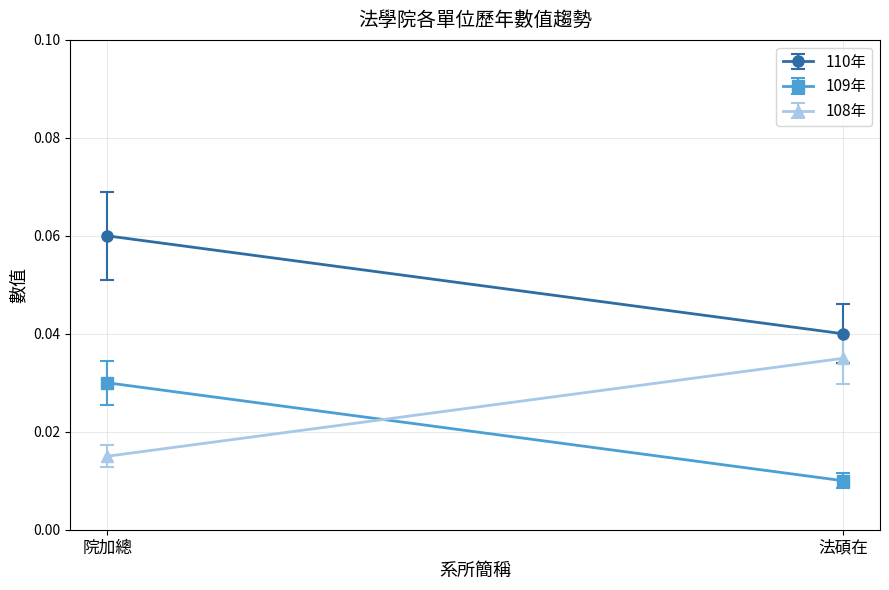

Which series has the widest spread of values?

108年